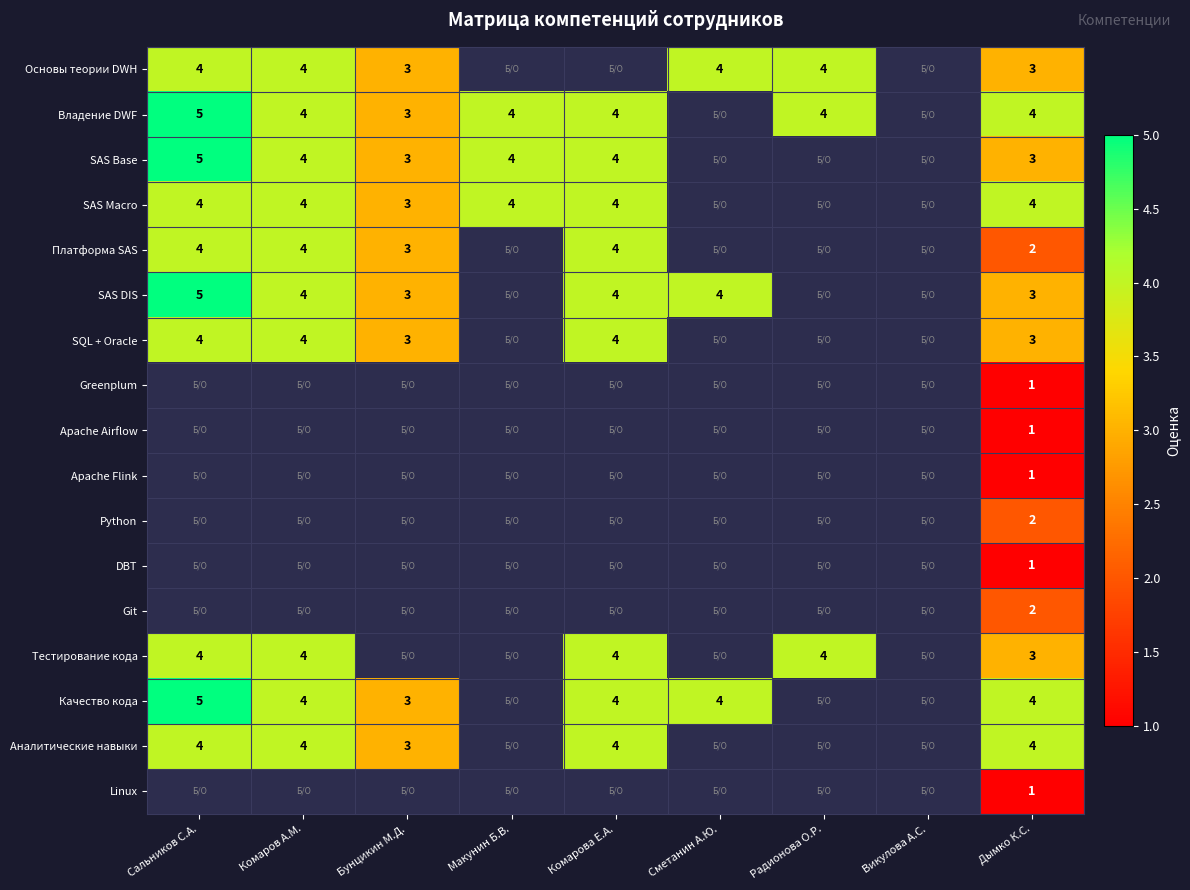

Is it true that SQL + Oracle equals 1 at Сальников С.А.?

False